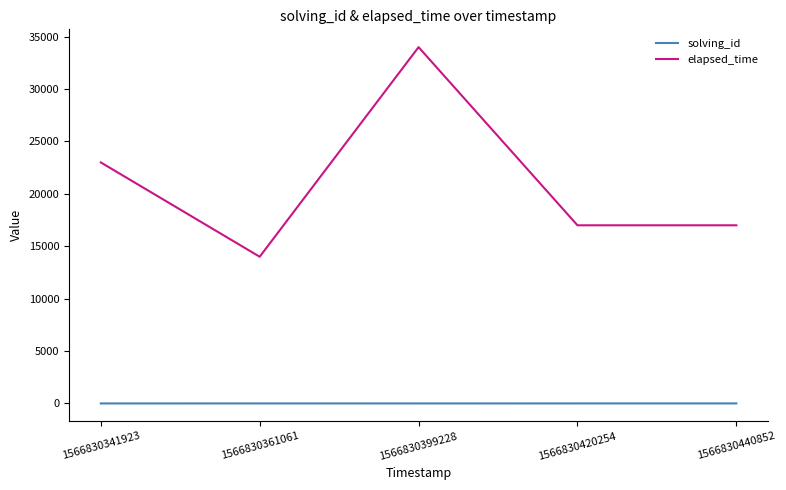

Rank the series by their average value, from highest to lowest.

elapsed_time, solving_id